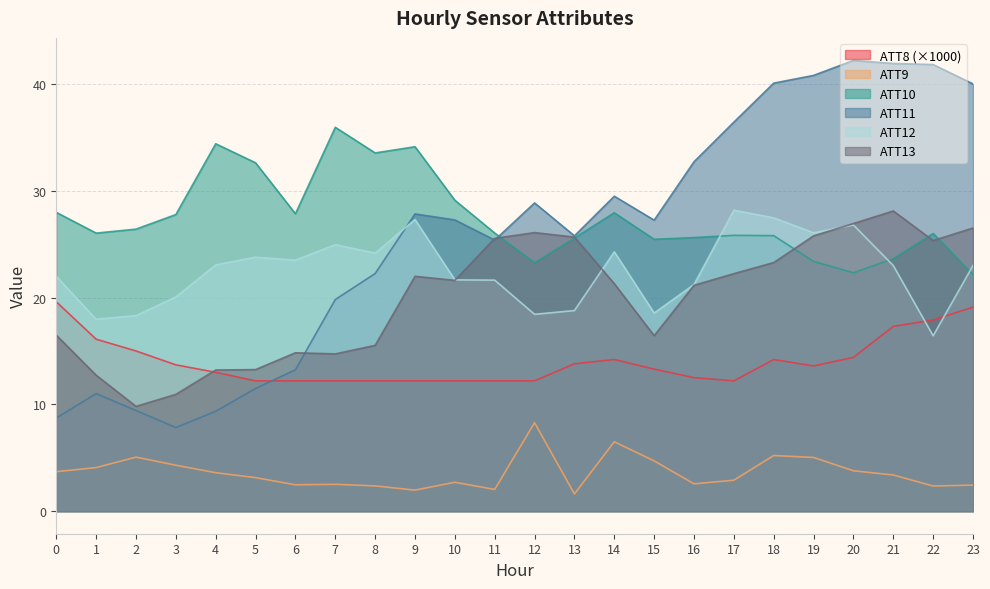

Which series changed the most between 2 and 17?

ATT11